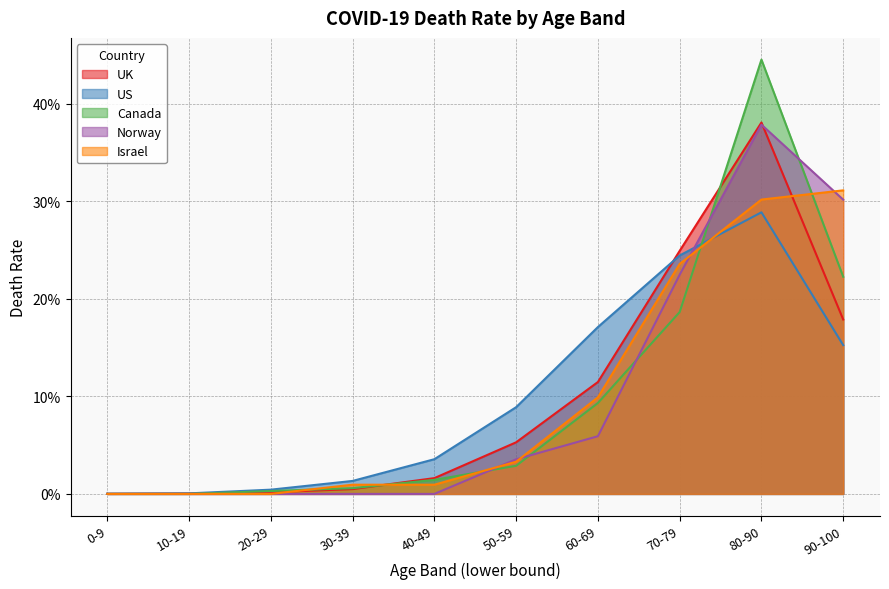

Count the number of categories in the chart.

10